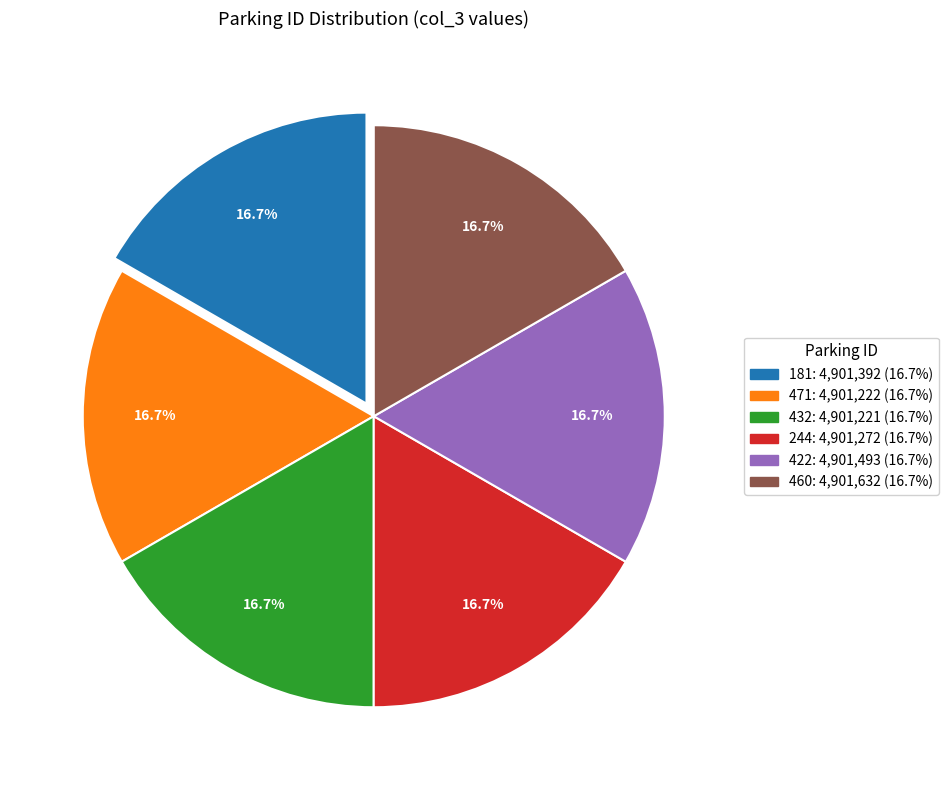

To the nearest percent, what is the combined percentage of 460 and 471?

33%